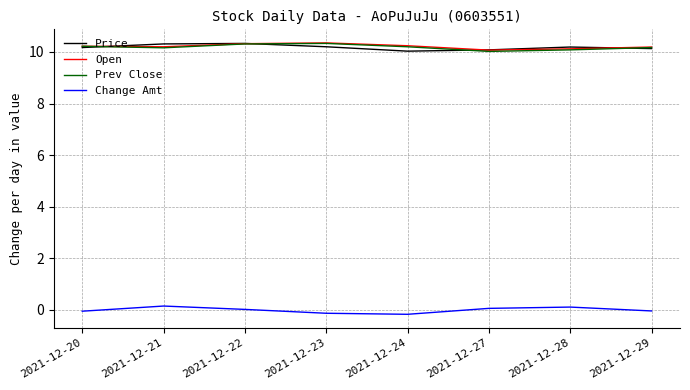

True or false: Price has a value of 10.2 at 2021-12-23.

True